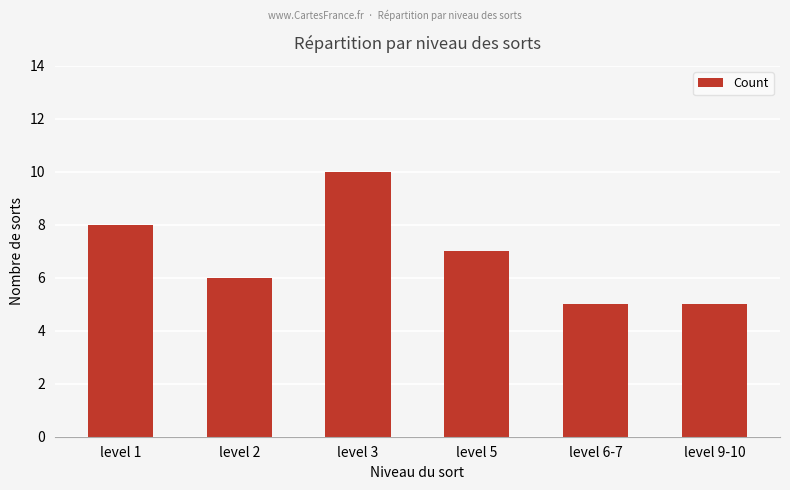

The chart shows a value of 5 at level 9-10. True or false?

True